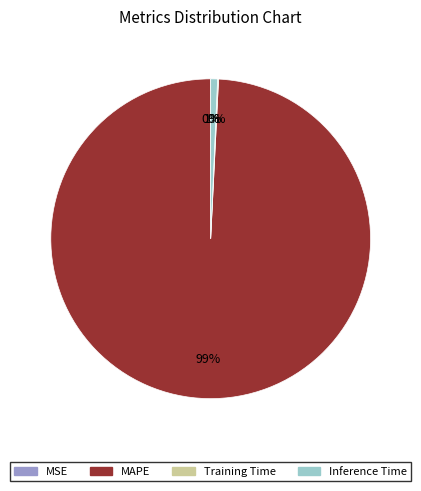

To the nearest percent, what is the combined percentage of MAPE and Inference Time?

100%